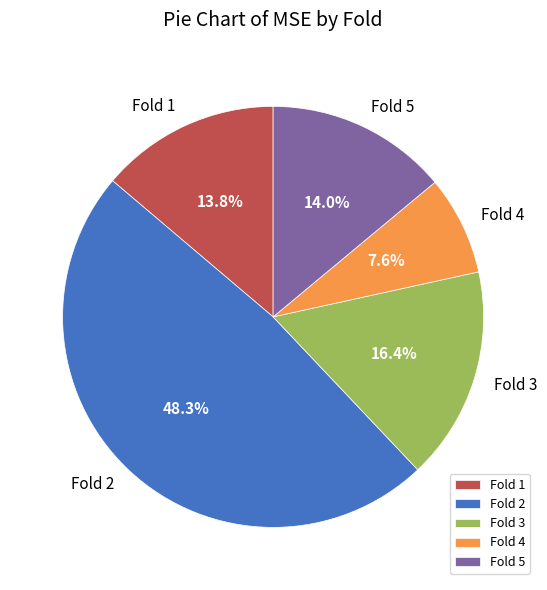

What percentage do Fold 5 and Fold 1 together represent?

27.8%